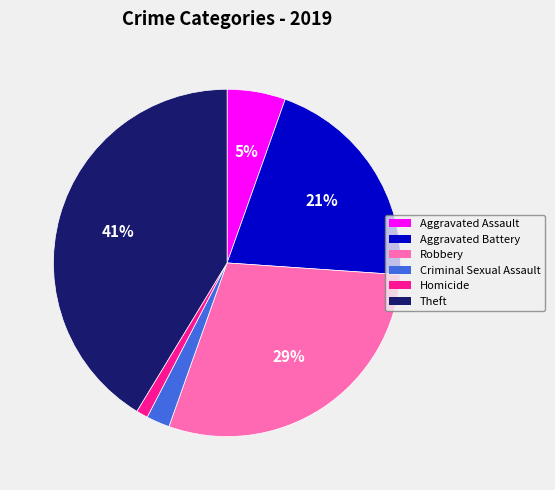

Rank the categories by value from highest to lowest.

Theft, Robbery, Aggravated Battery, Aggravated Assault, Criminal Sexual Assault, Homicide